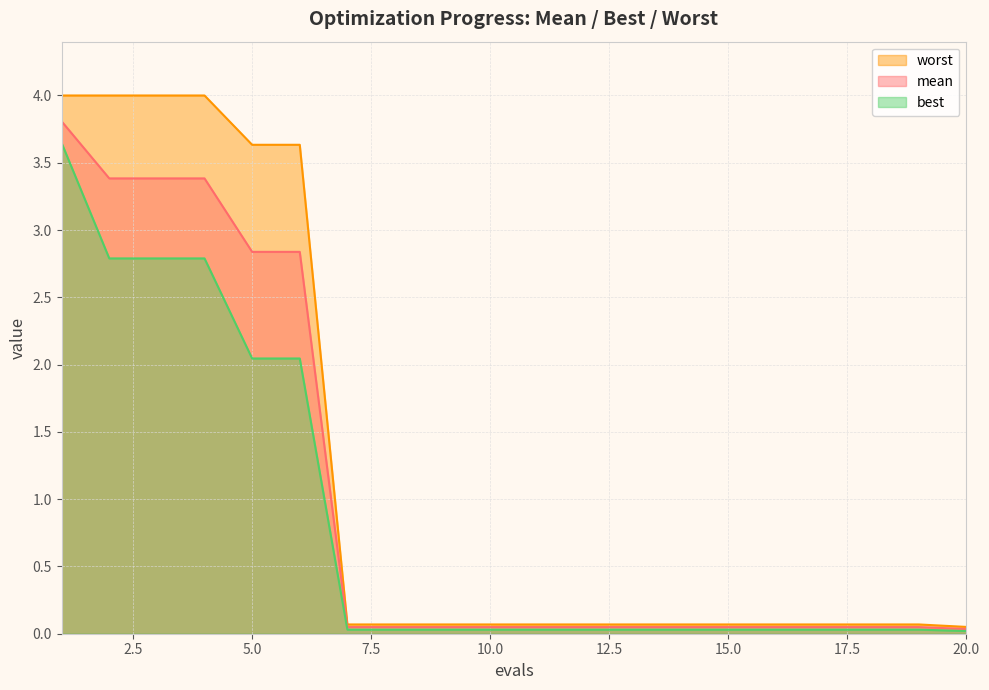

What is the total value across all series at 12?

0.1